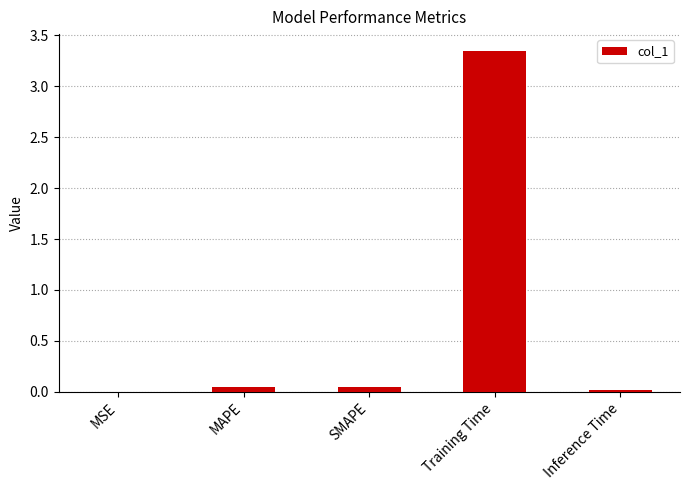

At which category does the chart reach its peak across all series?

Training Time